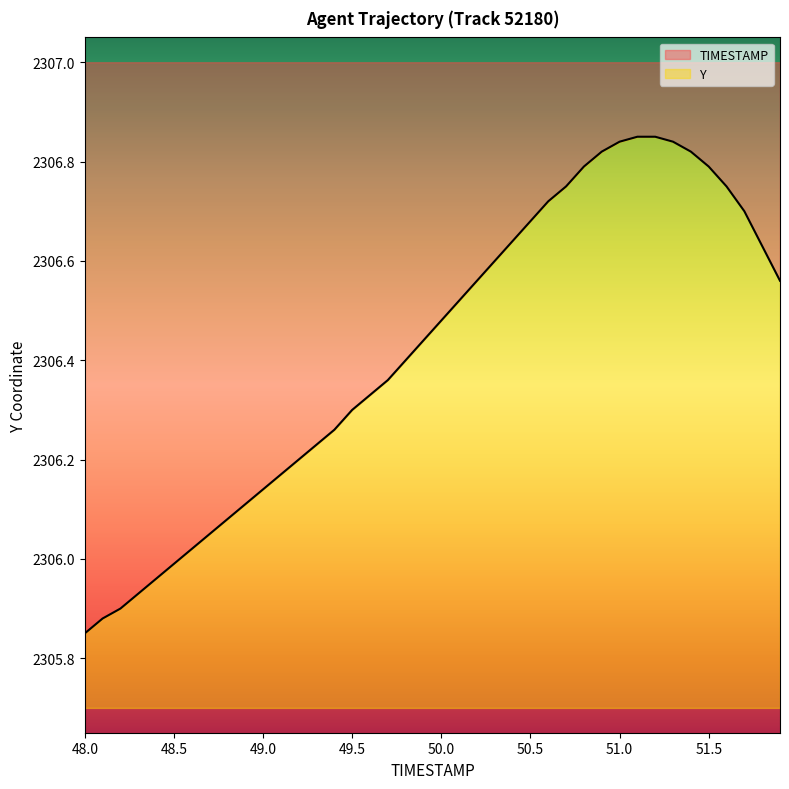

What is the greatest value displayed?

2306.8